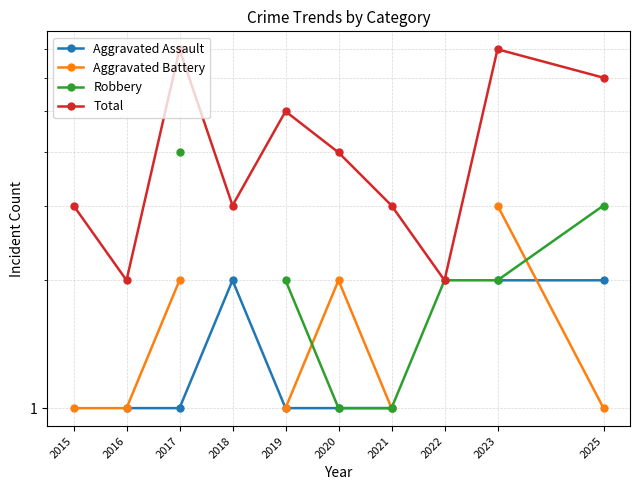

What is the difference between the Aggravated Assault values at 2018 and 2021?

1.0